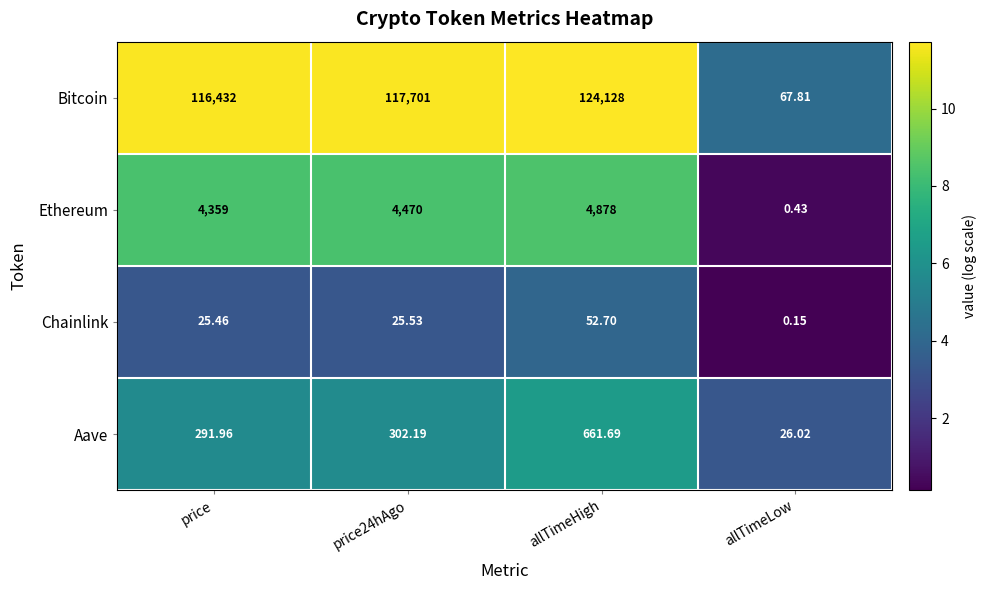

At which category is the sum across all series the highest?

allTimeHigh